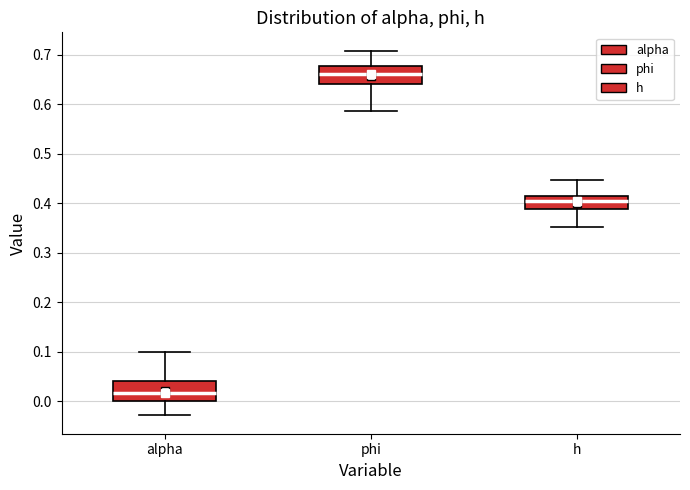

Reading left to right, transcribe this box plot: for each box, give where its median line is, the range the box spans, and where its two whiskers end, as read against the y-axis. The values are not printed on the chart, so give them approximately, as read against the axis.

alpha: median 0.02, box 0.00 to 0.04, whiskers -0.03 to 0.10
phi: median 0.66, box 0.64 to 0.68, whiskers 0.59 to 0.71
h: median 0.40, box 0.39 to 0.42, whiskers 0.35 to 0.45